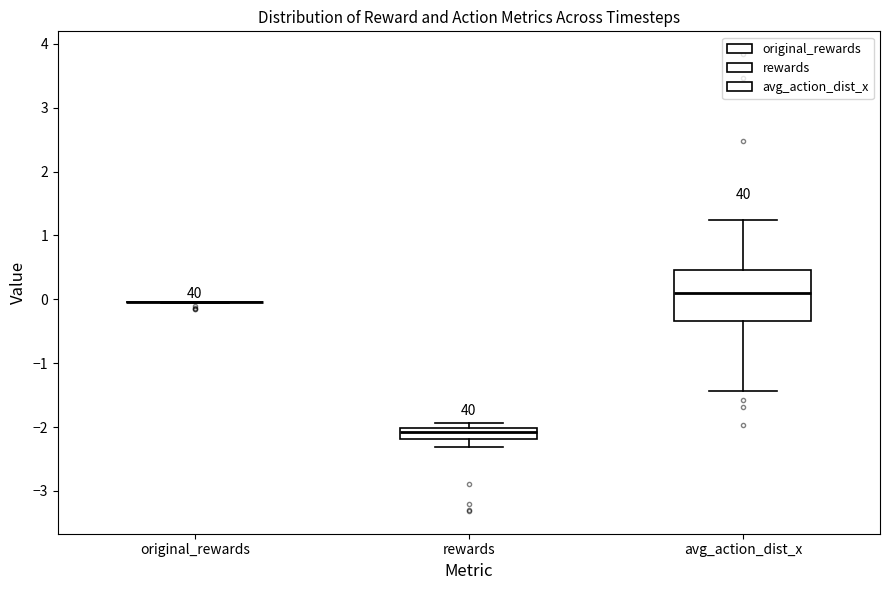

Reading left to right, read every box against the y-axis: the position of its median line, the range the box covers, and the ends of its whiskers. The values are not printed on the chart, so give them approximately, as read against the axis.

original_rewards: box collapsed to a line at 0.0, whiskers -0.1 to 0.0
rewards: median -2.1, box -2.2 to -2.0, whiskers -2.3 to -1.9
avg_action_dist_x: median 0.1, box -0.3 to 0.5, whiskers -1.4 to 1.2